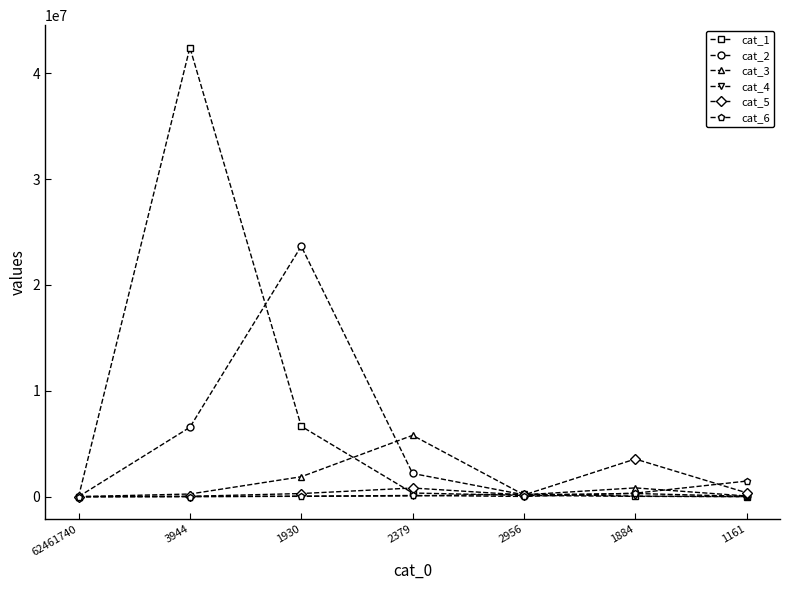

Between 1930 and 1161, which series saw the biggest shift?

cat_2